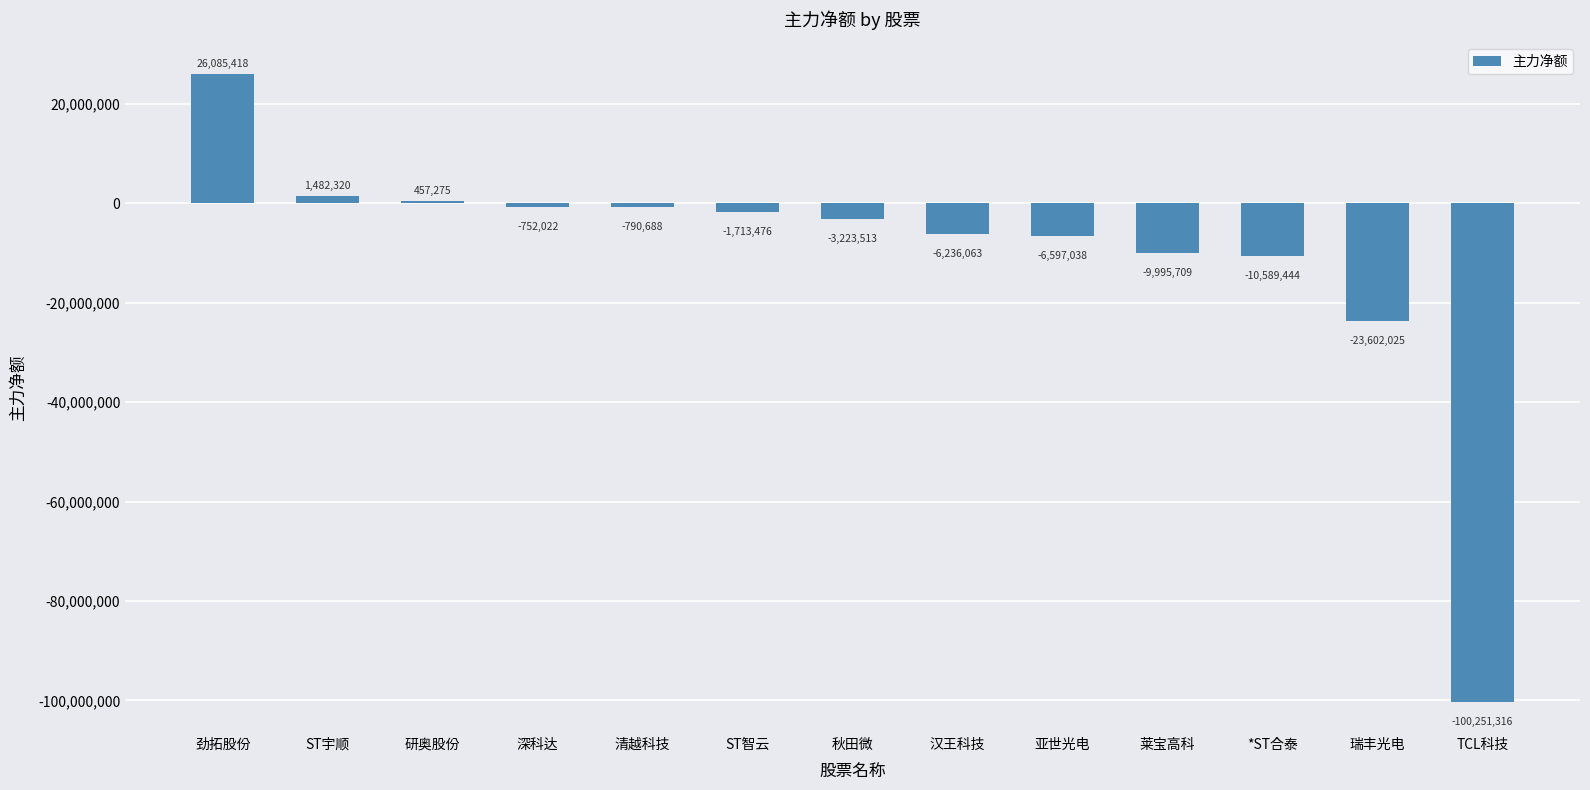

List the labels in order of value, smallest first.

TCL科技, 瑞丰光电, *ST合泰, 莱宝高科, 亚世光电, 汉王科技, 秋田微, ST智云, 清越科技, 深科达, 研奥股份, ST宇顺, 劲拓股份